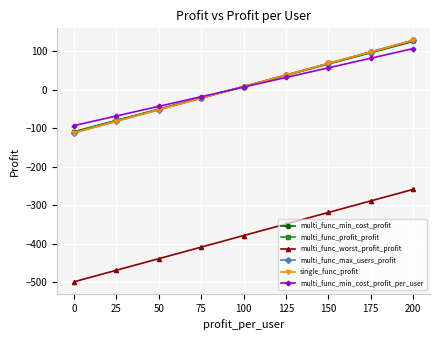

True or false: single_func_profit has more than 1 points higher than both neighbors.

False